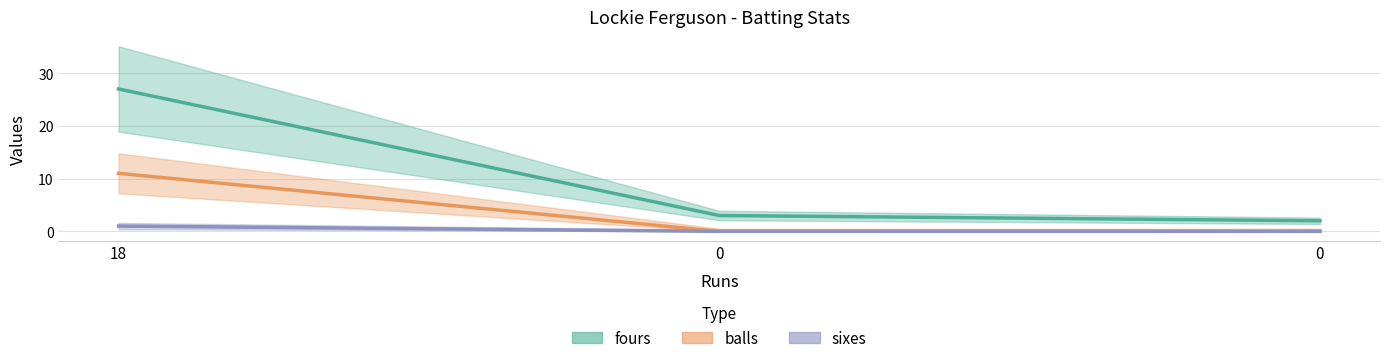

Reading right to left, transcribe all the data shown in this chart.

fours: 0=2	0=3	18=27
balls: 0=0	0=0	18=11
sixes: 0=0	0=0	18=1